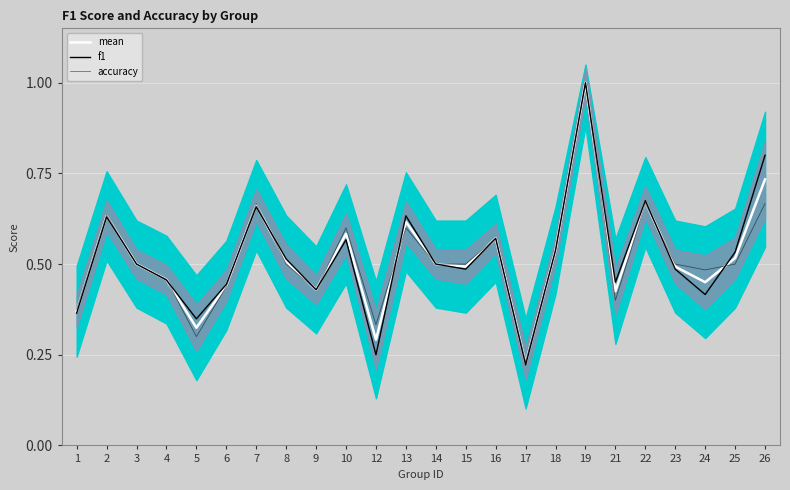

What are all the series names shown in the legend?

mean, f1, accuracy